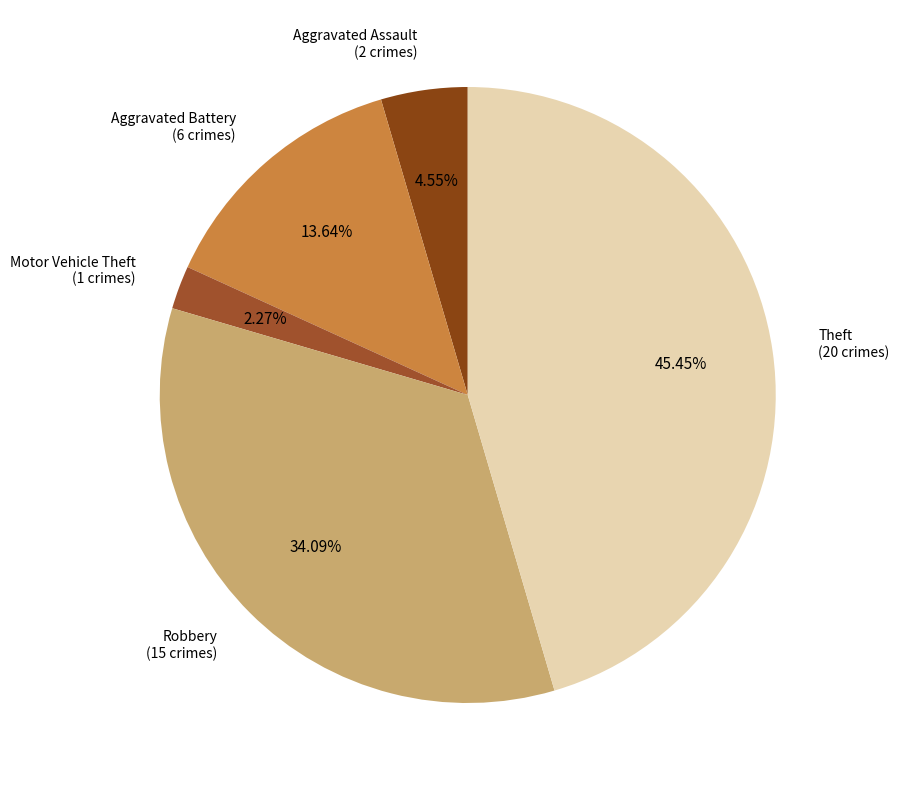

Rank the categories by value from lowest to highest.

Motor Vehicle Theft (1 crimes), Aggravated Assault (2 crimes), Aggravated Battery (6 crimes), Robbery (15 crimes), Theft (20 crimes)